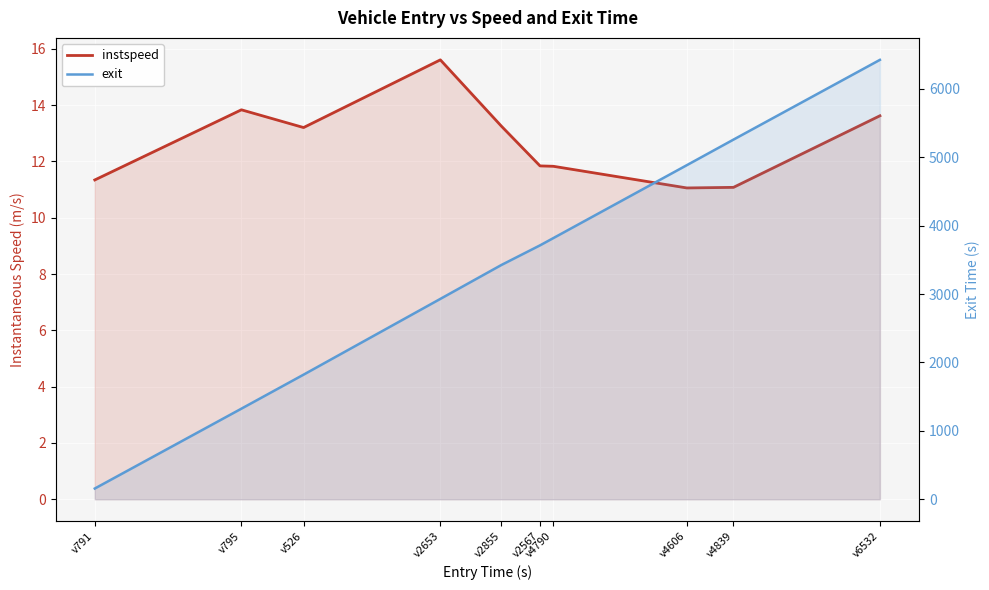

What is the total value across all series at v526?

1834.9